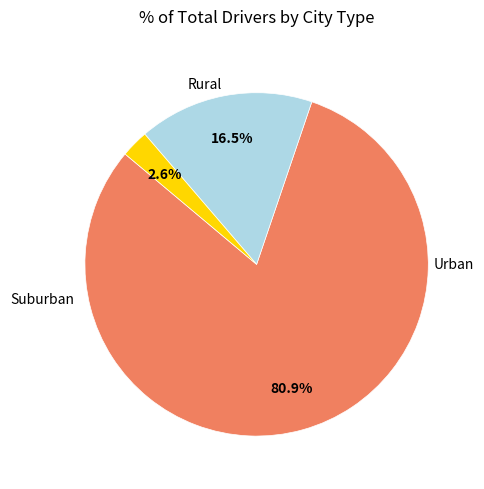

To the nearest percent, what is the difference between the largest and smallest slice percentages?

78%